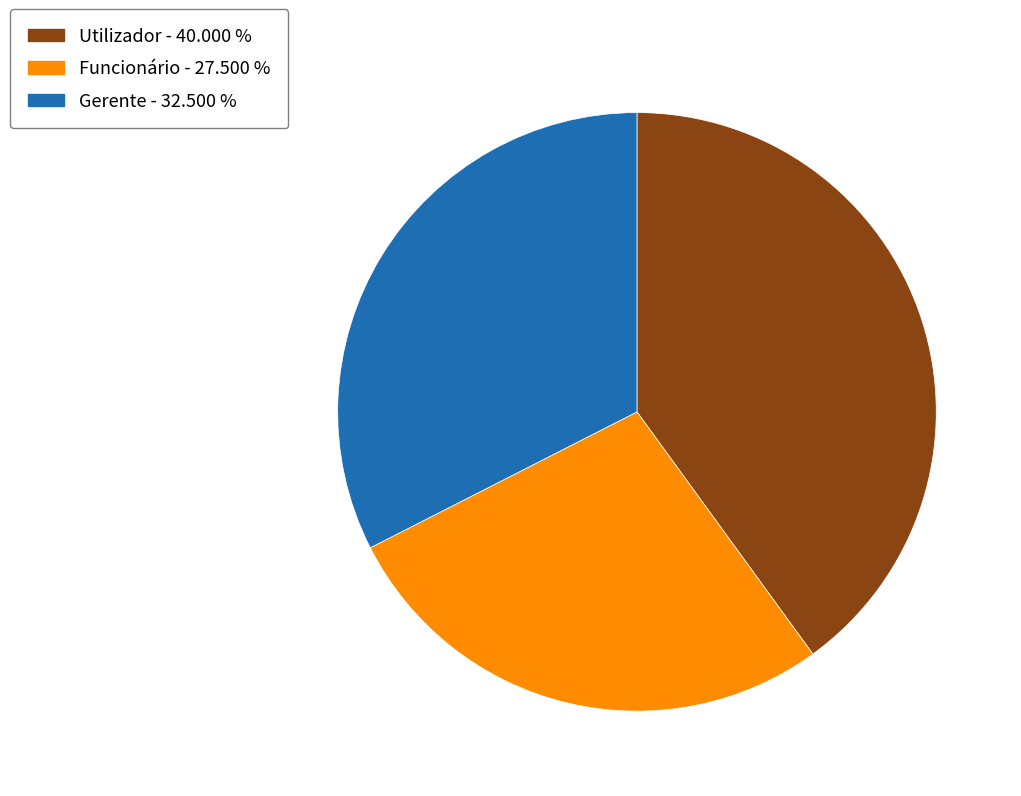

Rank the categories by value from highest to lowest.

Utilizador, Gerente, Funcionário